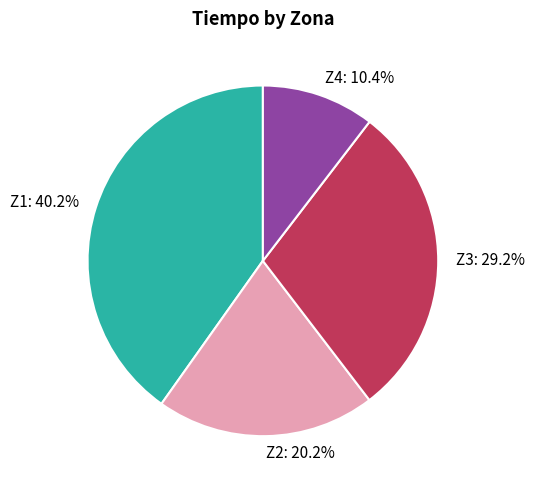

Rank the categories by value from lowest to highest.

Z4, Z2, Z3, Z1